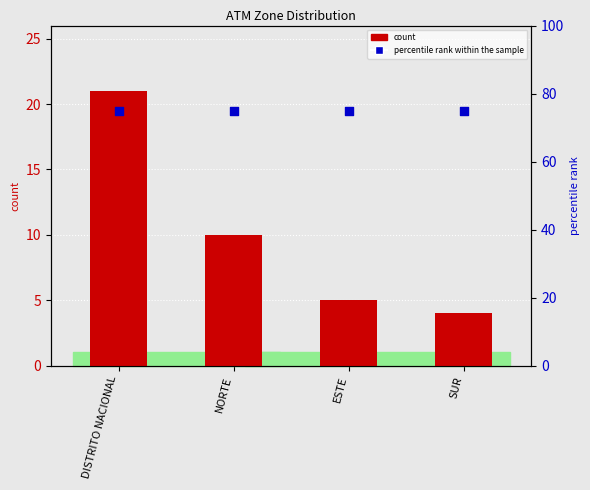

Which series reaches the maximum Y coordinate?

percentile rank within the sample